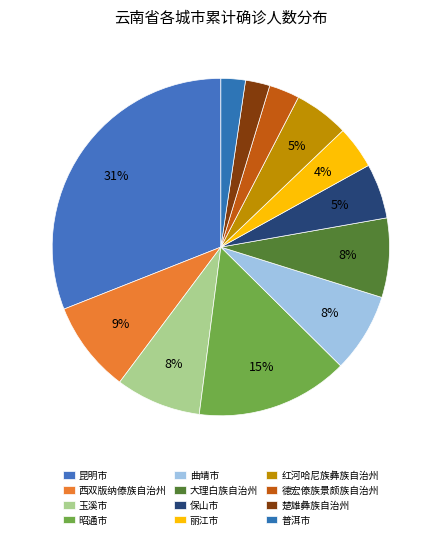

To the nearest percent, what percentage of the pie is 楚雄彝族自治州?

2%